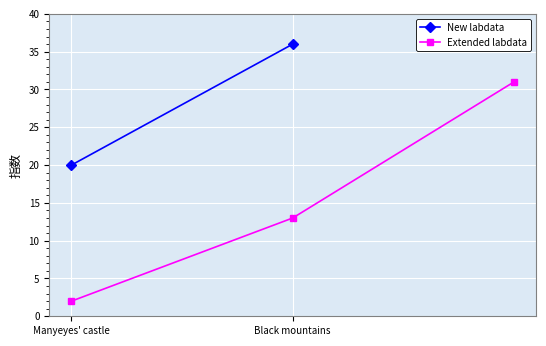

The value at Manyeyes' castle is 2. True or false?

True